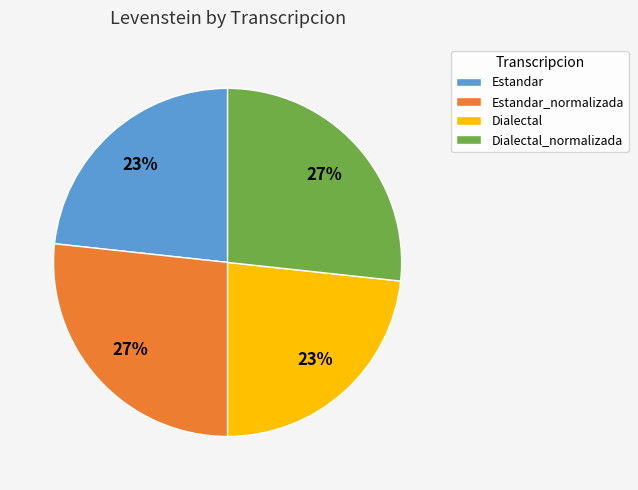

What is the ratio of the value at Dialectal to the value at Dialectal_normalizada?

0.9